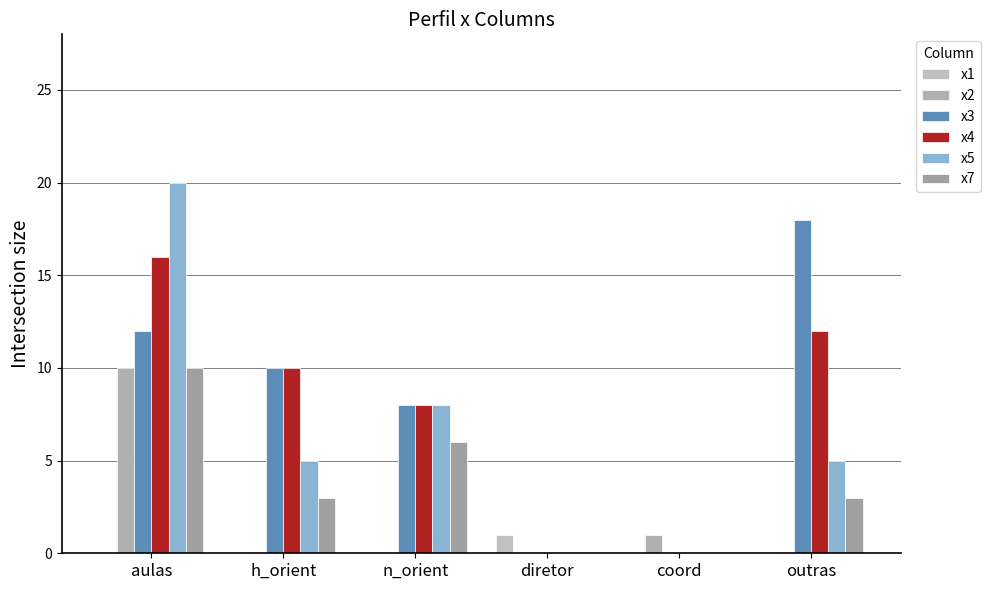

Which series has the largest total across all categories?

x3